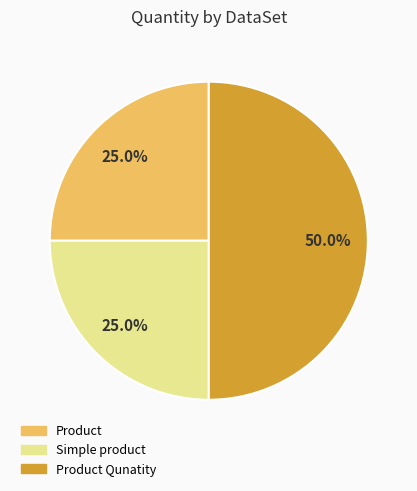

What is the largest slice in the pie chart?

Product Qunatity